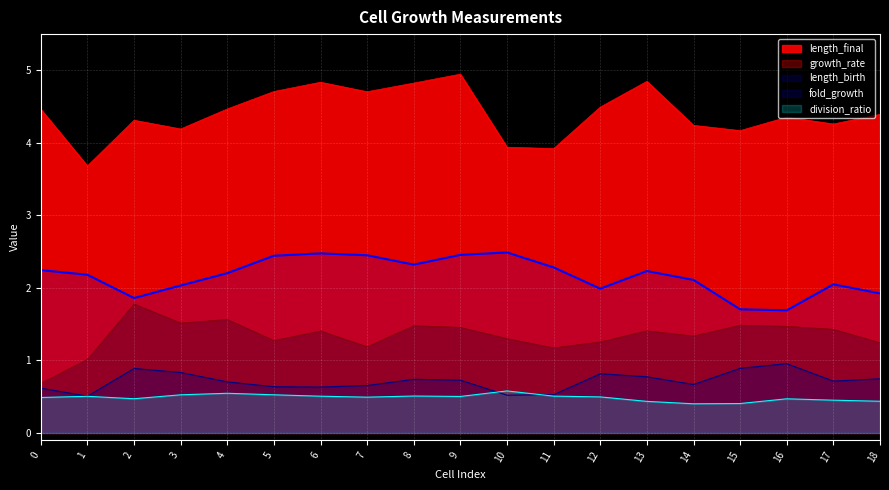

How many categories are shown in the chart?

19